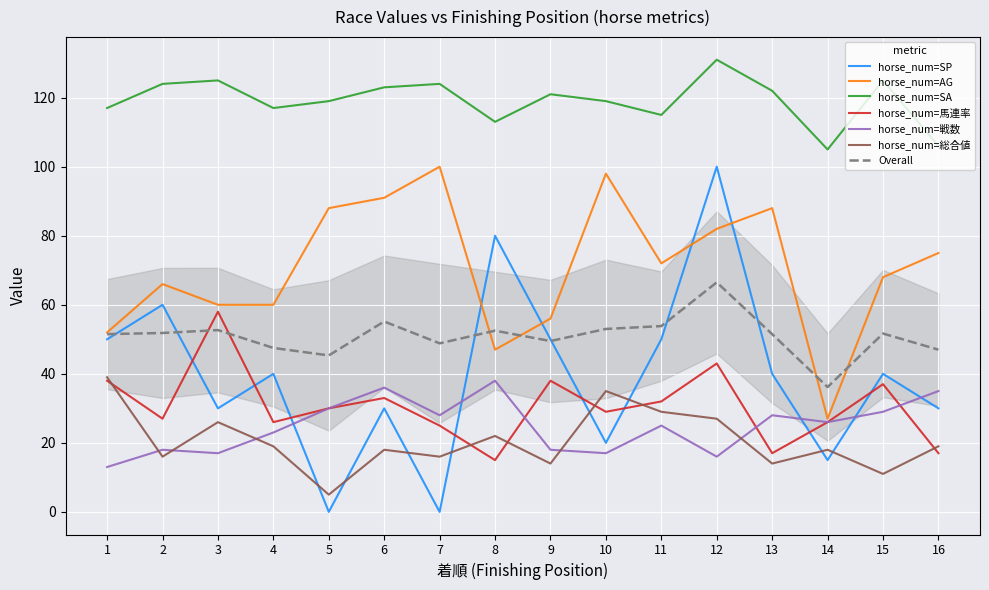

At which label does horse_num=AG reach its peak?

7